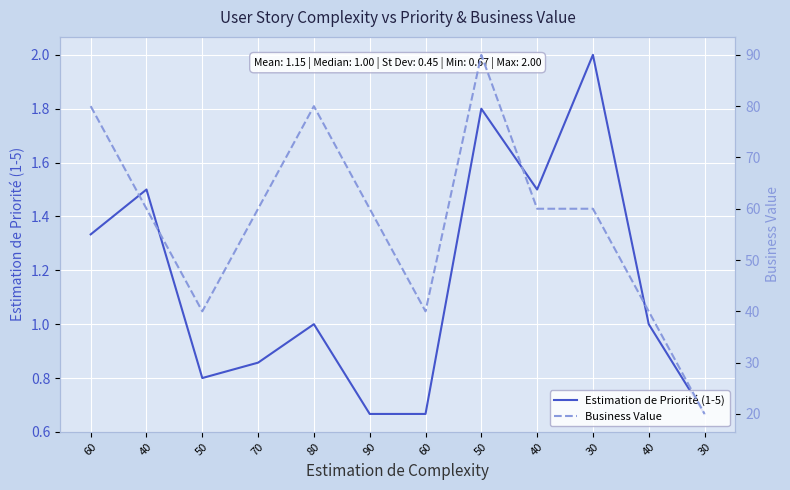

True or false: Estimation de Priorité (1-5) has more than 2 interior local peaks.

True